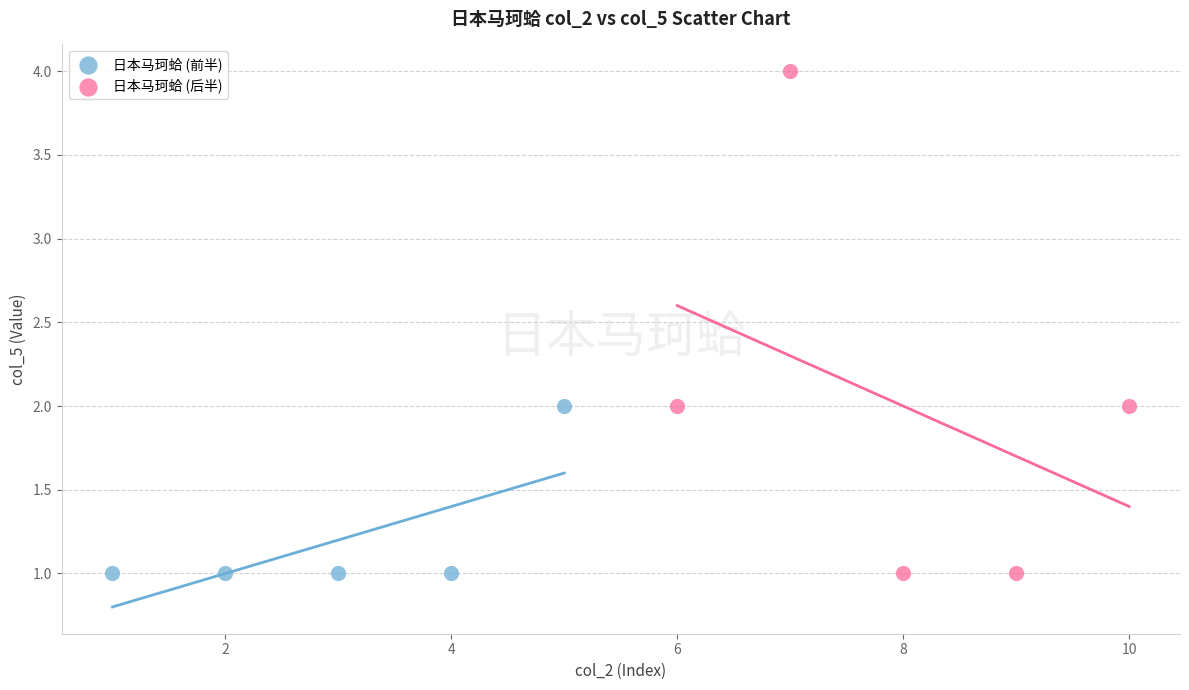

Which series has the widest spread of Y values?

日本马珂蛤 (后半)